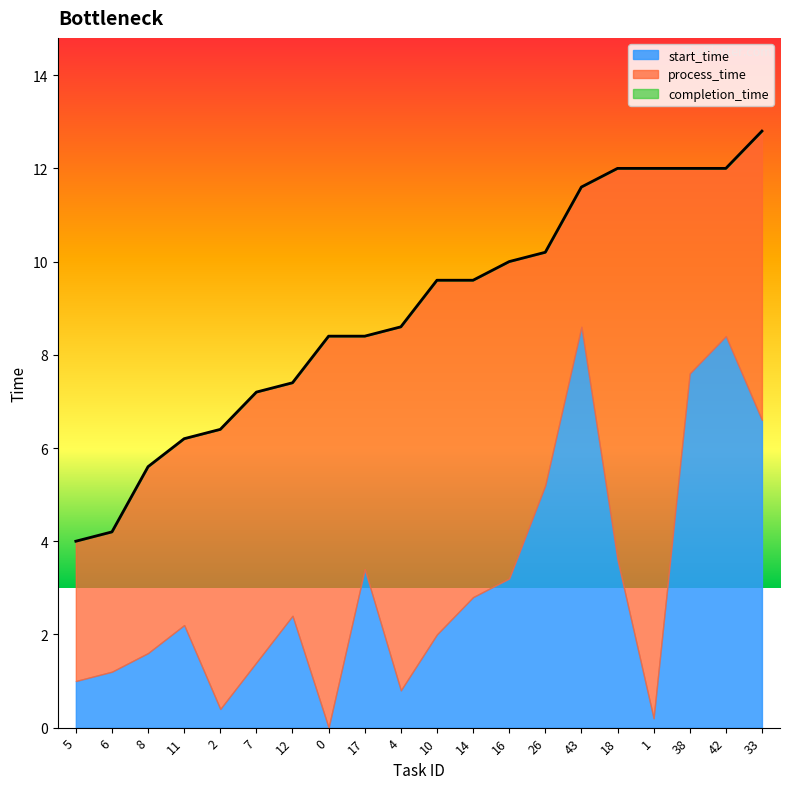

What is the label of the 15th point from the left?

43